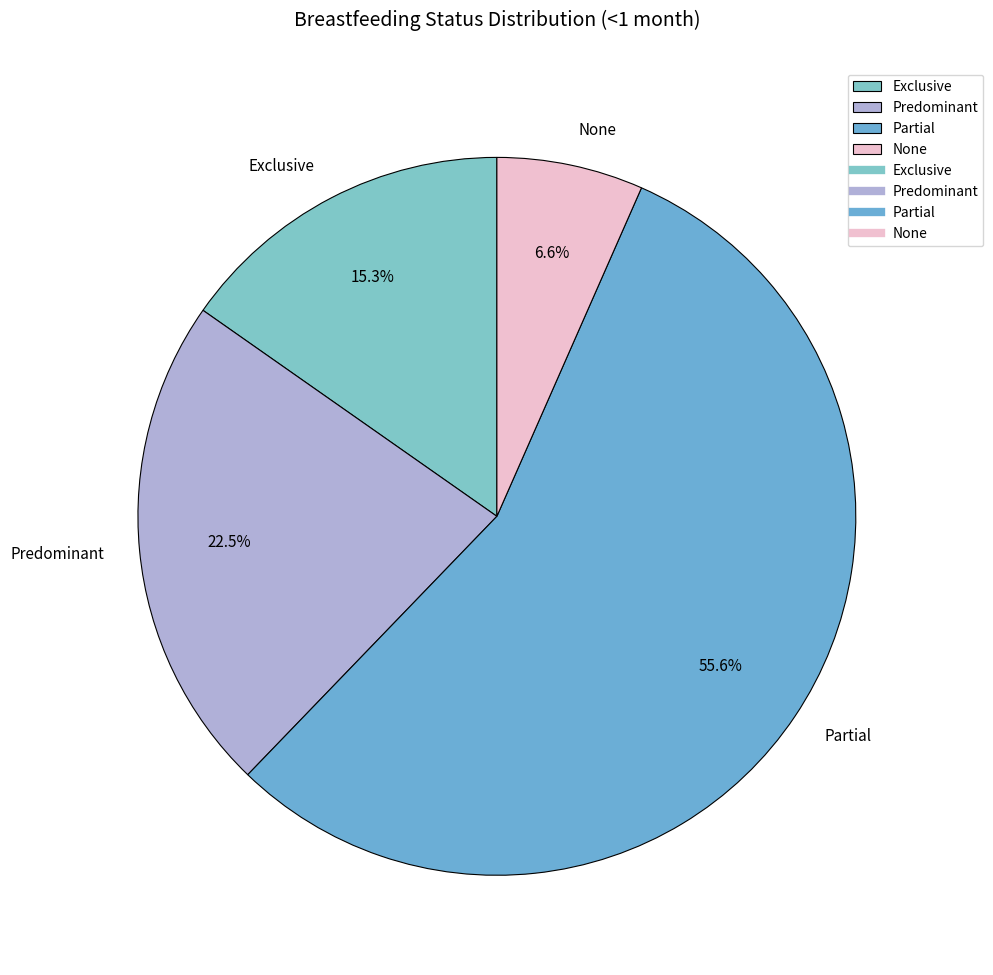

Rank the categories by value from lowest to highest.

None, Exclusive, Predominant, Partial